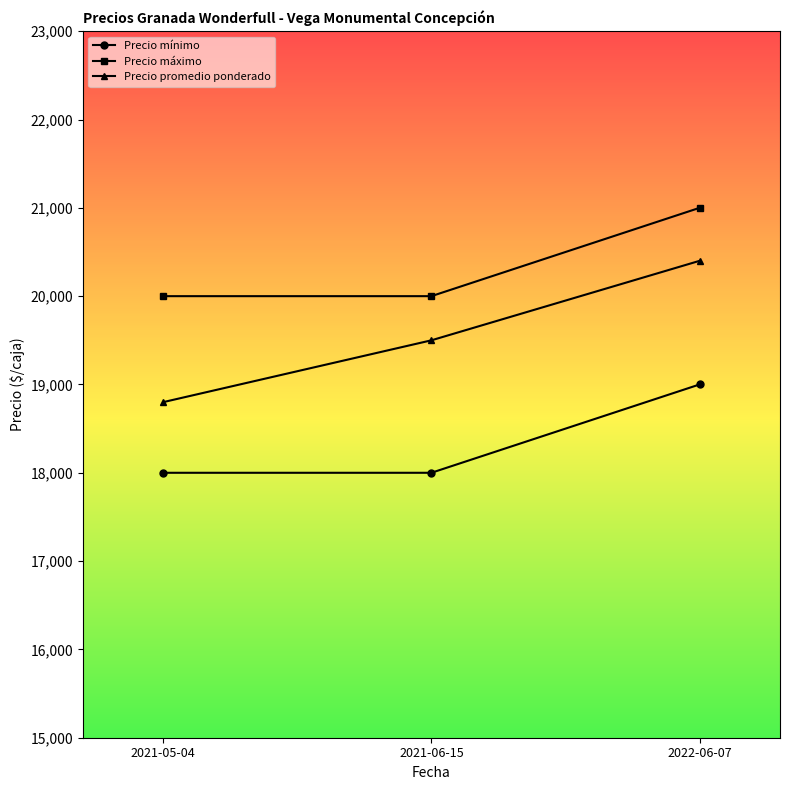

True or false: Precio máximo has a value of 20000 at 2021-05-04.

True